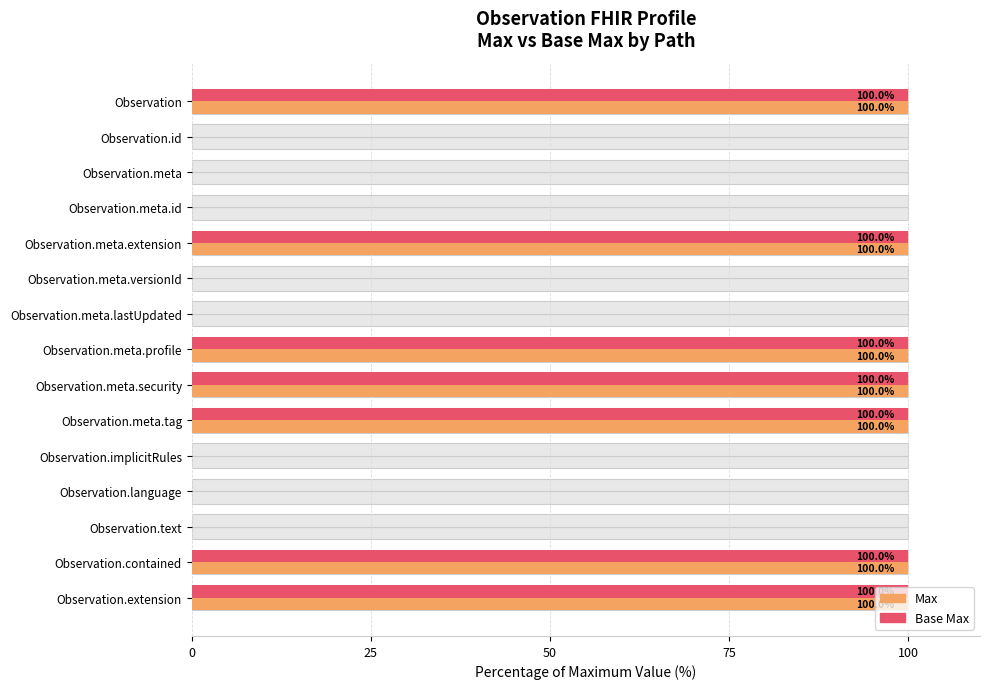

Between Observation.meta.lastUpdated and Observation.implicitRules, which series saw the biggest shift?

Max